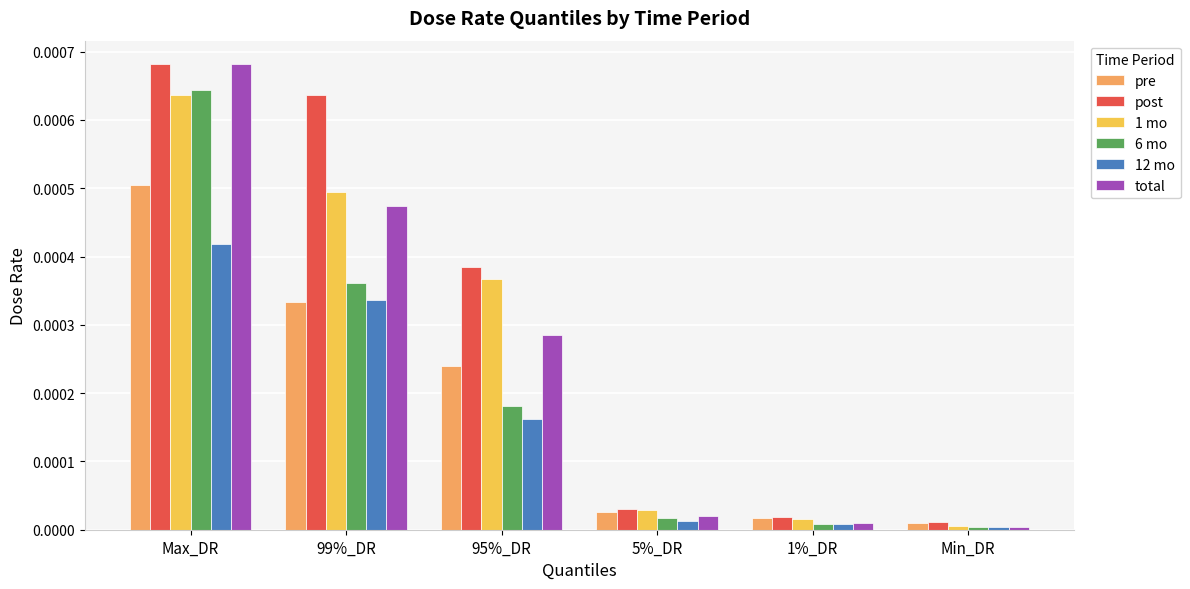

Which series has the largest total across all categories?

post